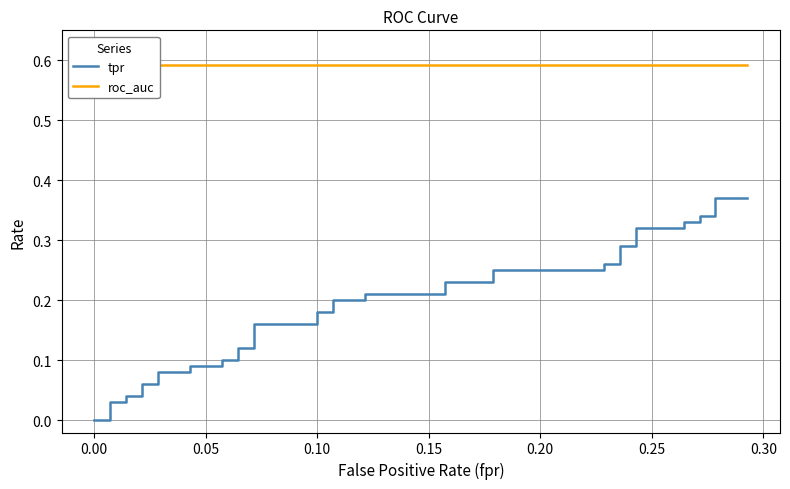

What is the maximum value shown in the chart?

0.6